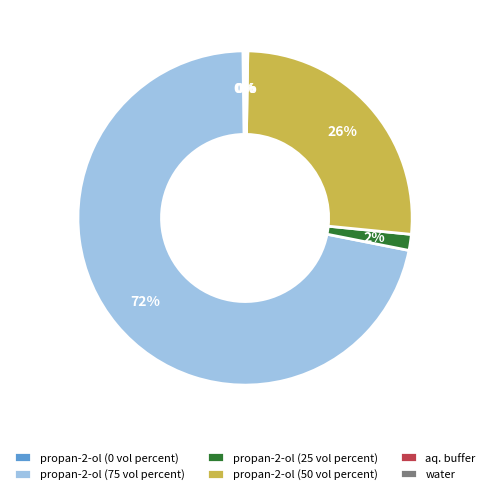

Which slice is the largest?

propan-2-ol (75 vol percent)